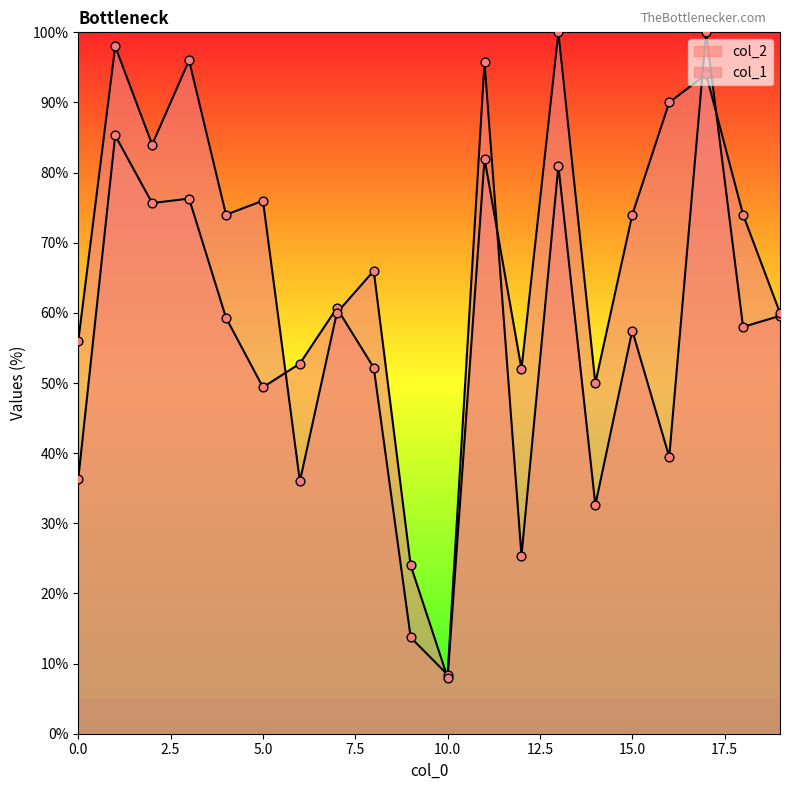

What is the total value across all series at 15?

131.5